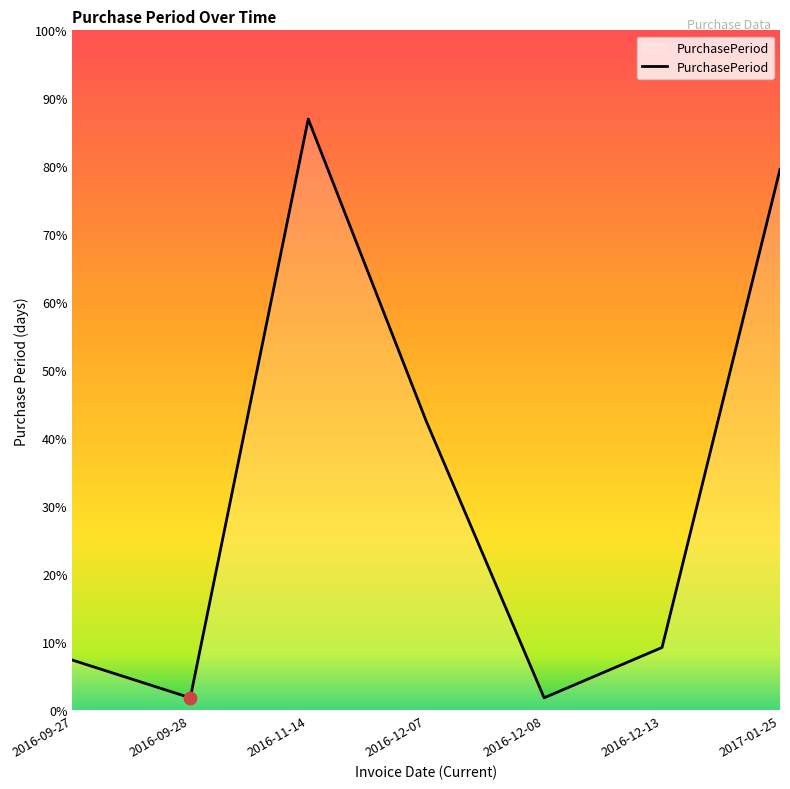

Which has a higher value, 2016-12-07 or 2016-12-08?

2016-12-07